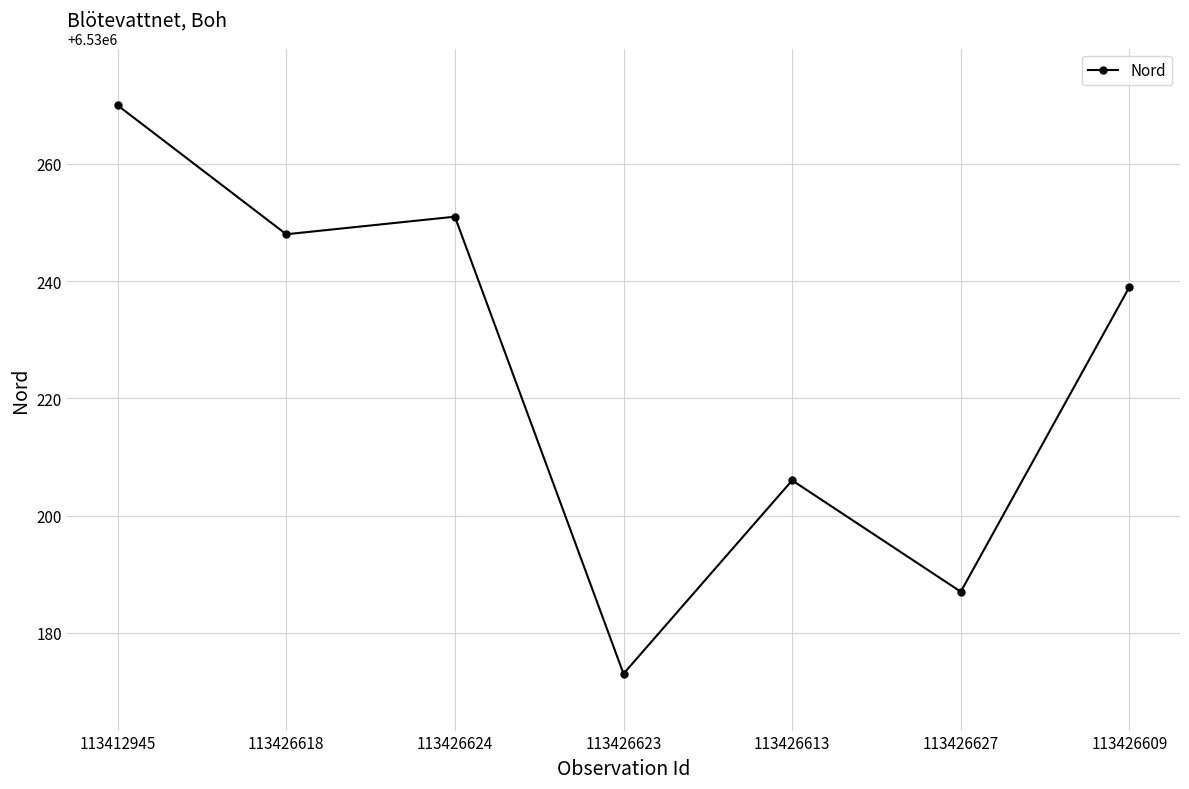

What is the value of the 3rd point from the left?

6530251